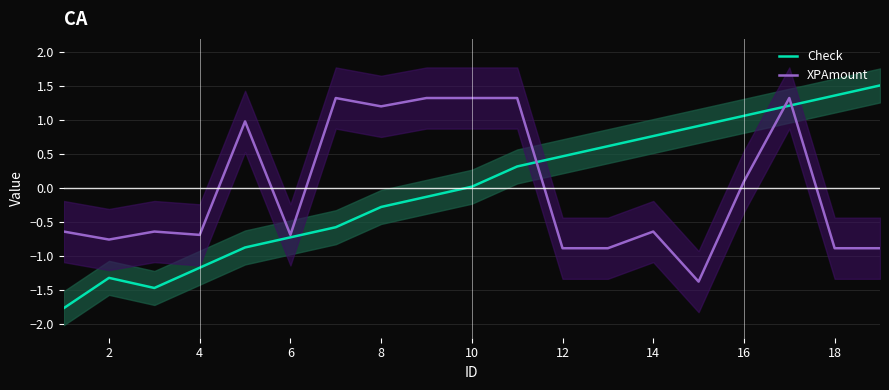

Between 2 and 16, which is larger?

16